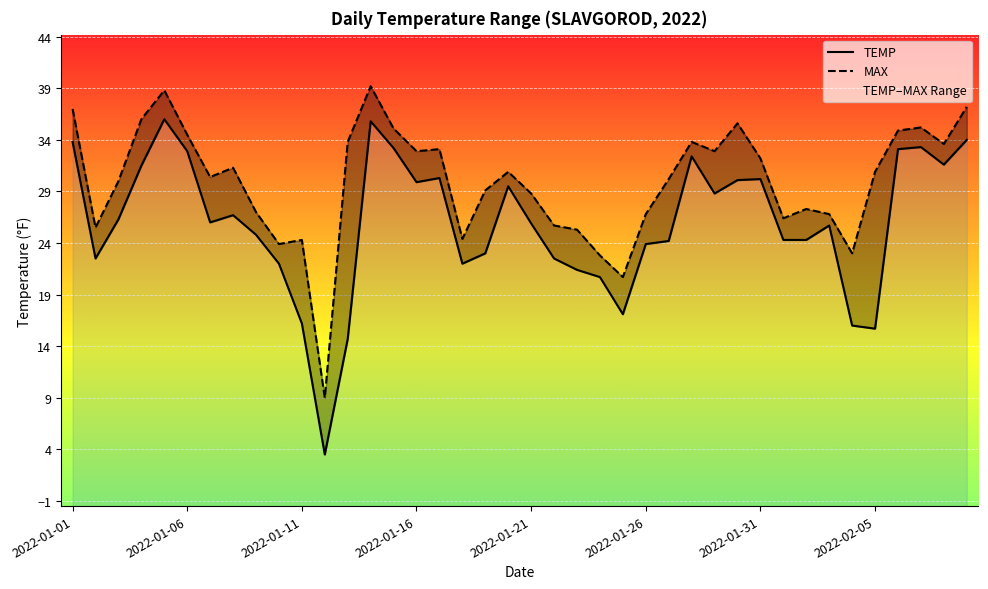

What is the value of the TEMP point at the 22nd from the left?

22.5